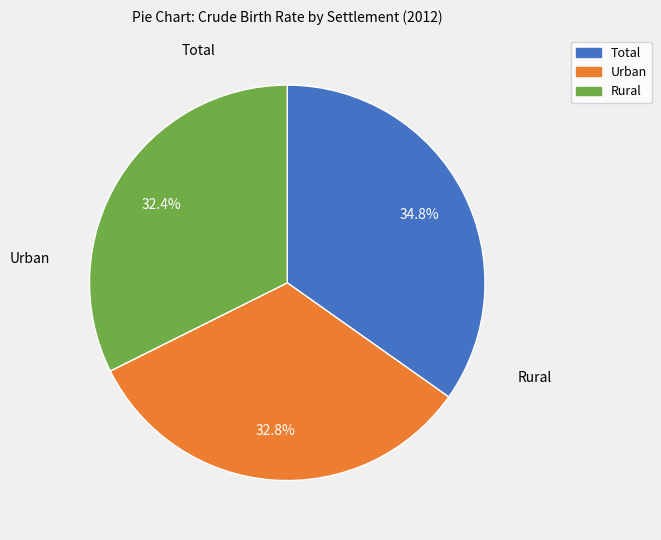

Which has a higher value, Urban or Total?

Total